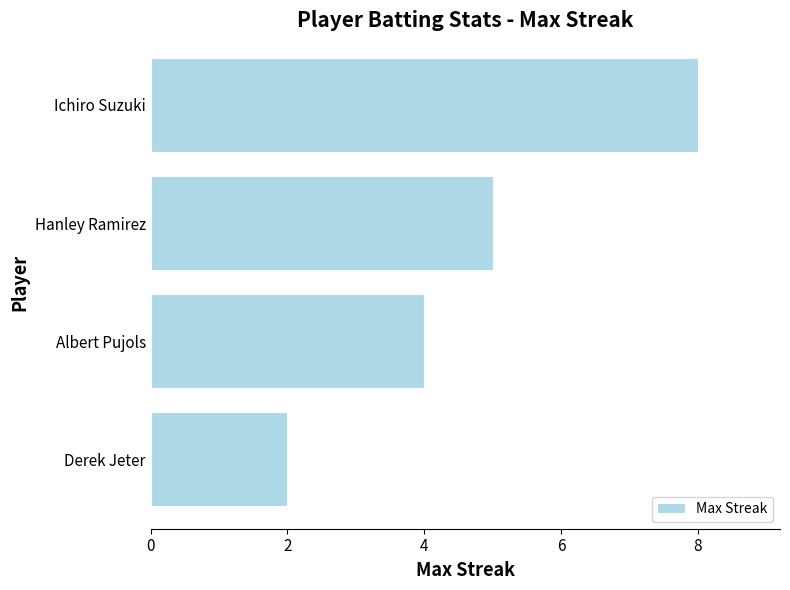

Reading bottom to top, transcribe all the data shown in this chart.

2	4	5	8